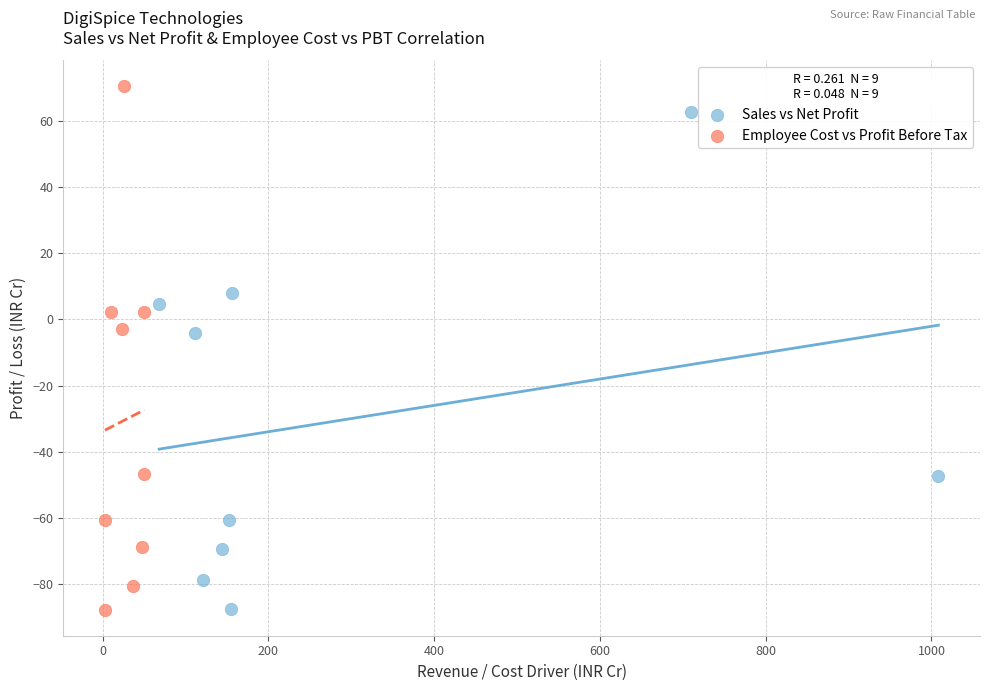

Which series contains the highest Y value?

Employee Cost vs Profit Before Tax